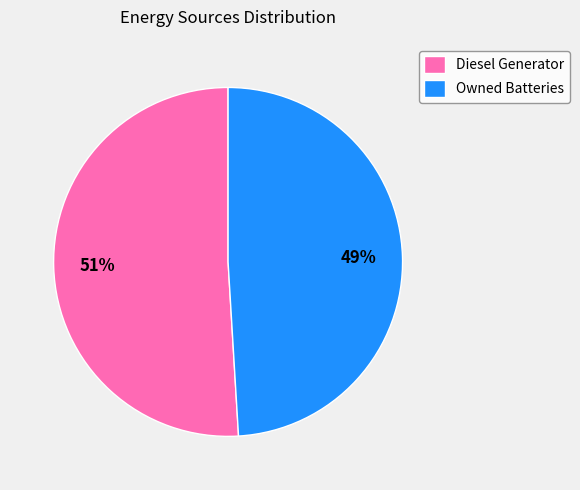

Which slice is the smallest?

Owned Batteries